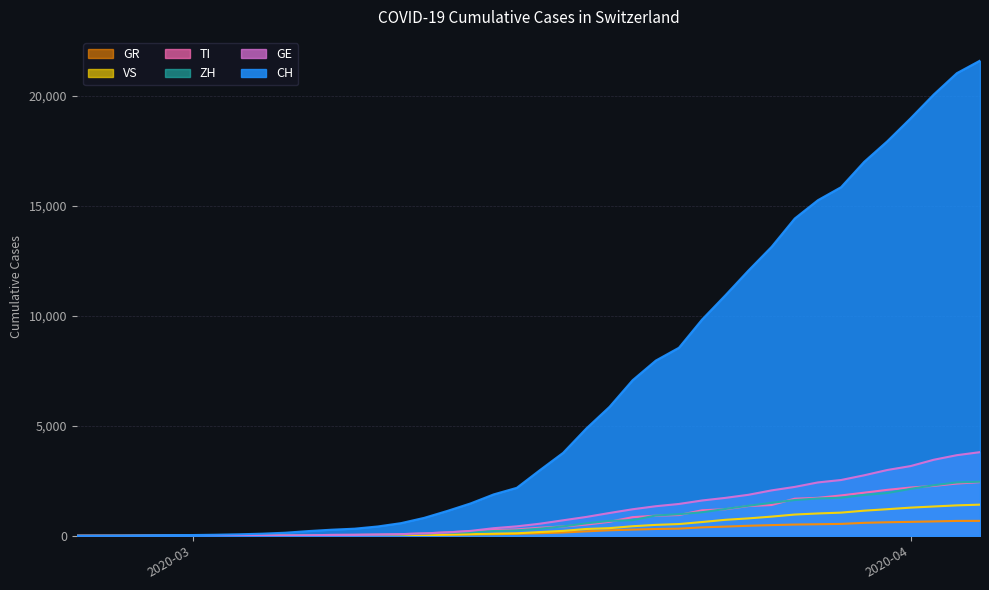

Rank the series at 2020-03-26 from lowest to highest value.

GR, VS, TI, ZH, GE, CH